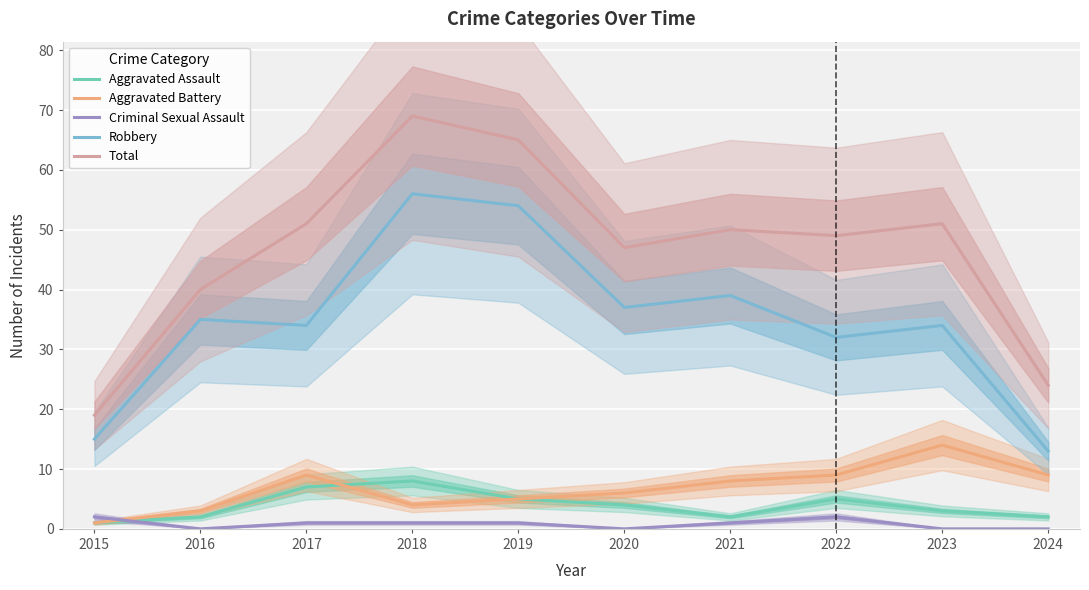

Which category has the highest value in the Aggravated Battery series?

2023